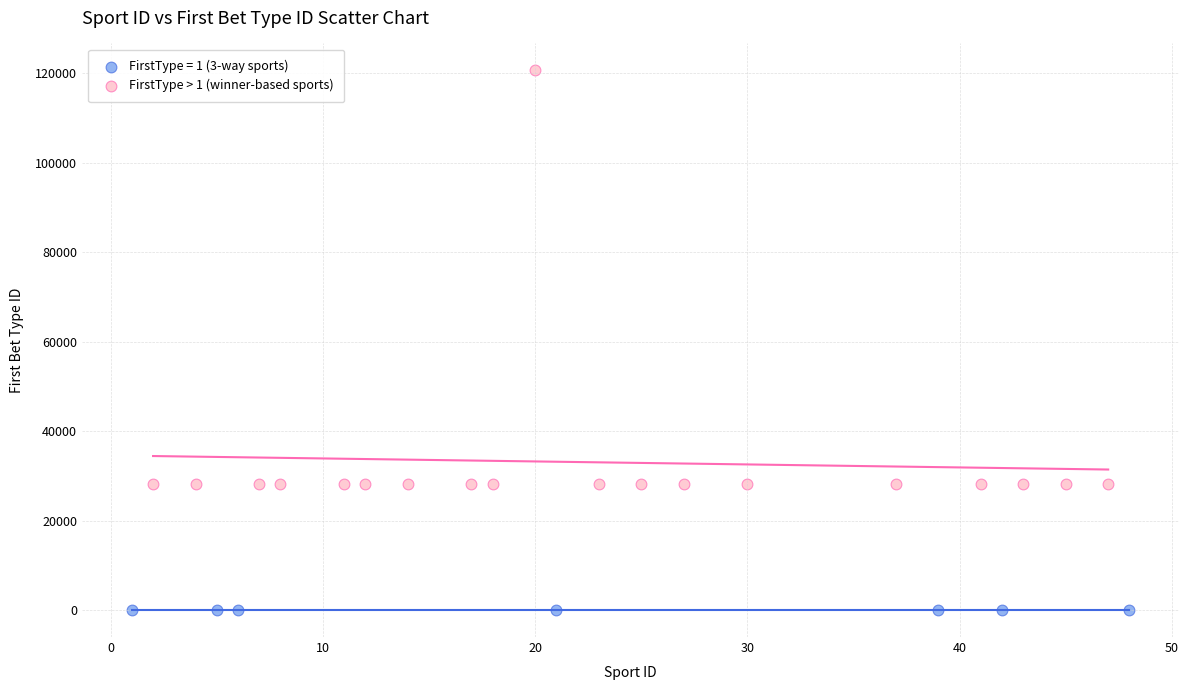

Which series contains the lowest Y value?

FirstType = 1 (3-way sports)